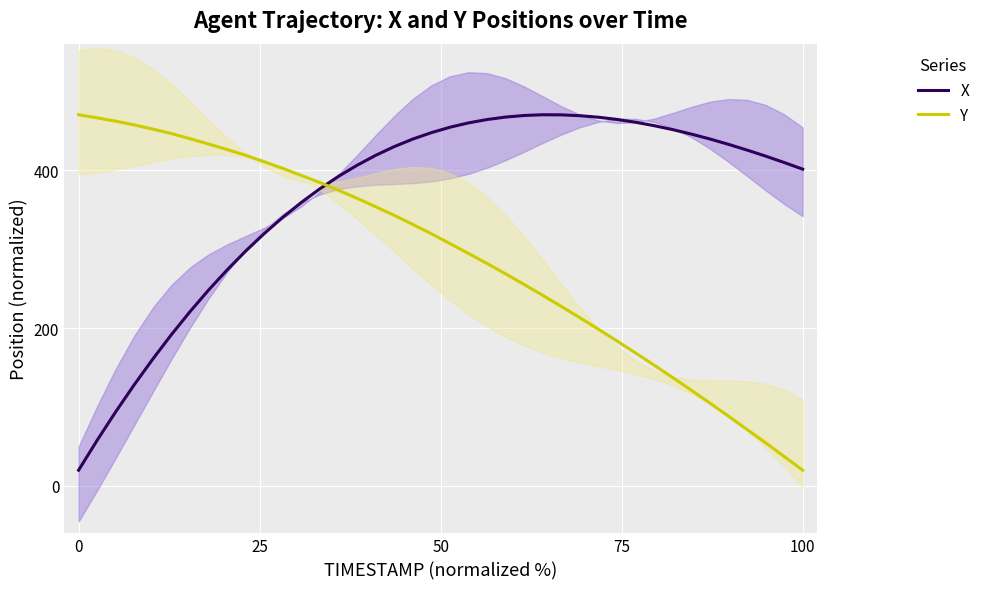

How many intersections are there between X and Y?

1